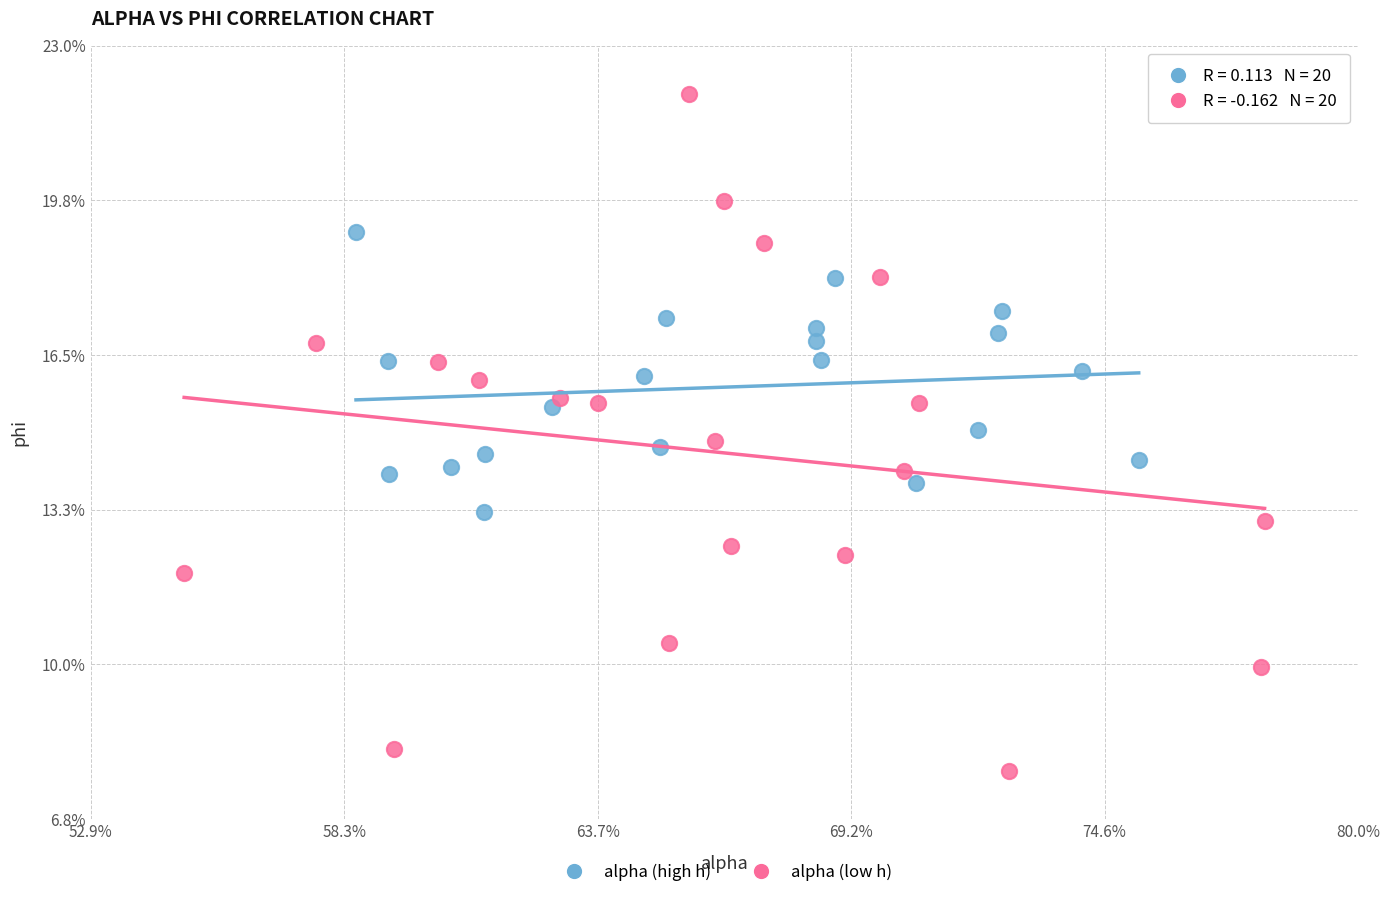

Which series reaches the minimum Y coordinate?

alpha (low h)